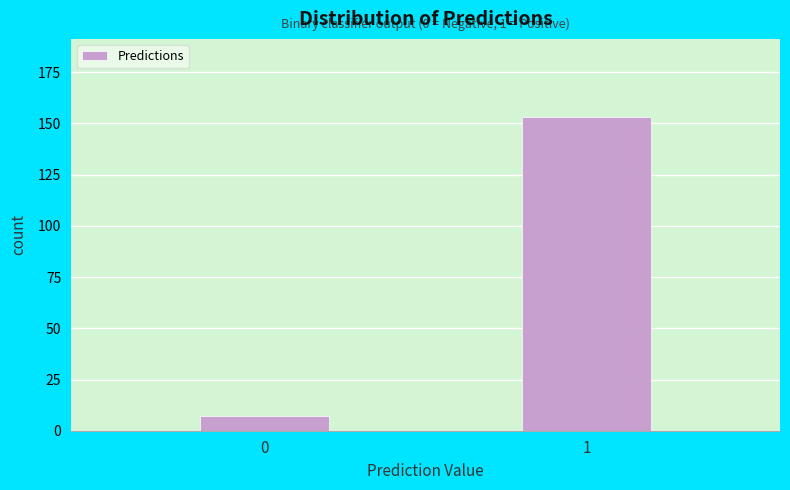

Reading left to right, extract all data points from this chart.

0=7	1=153